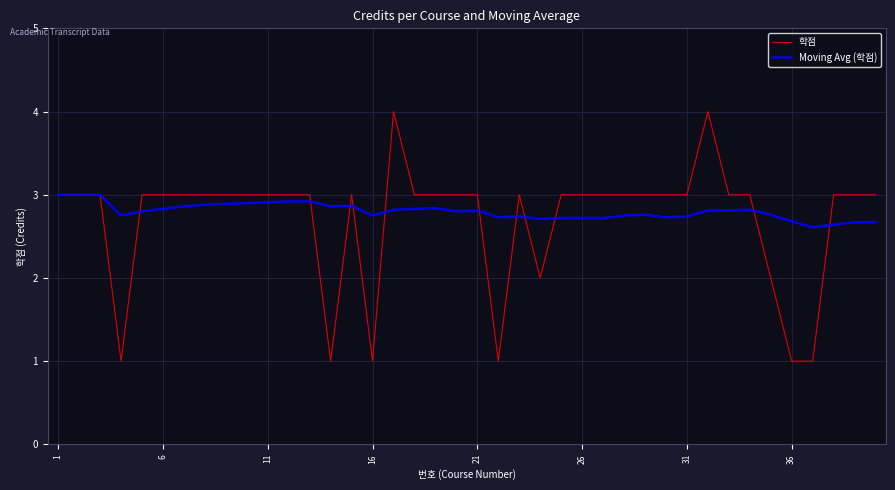

Is this an area chart (filled region under the line)?

No